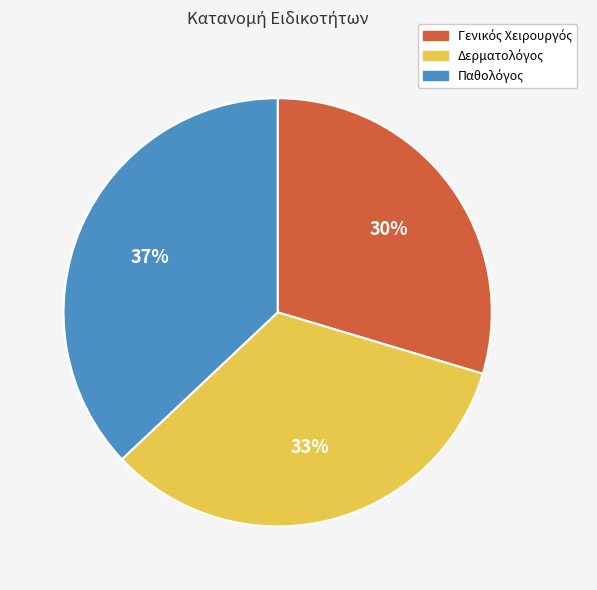

Does any single category account for the majority?

No